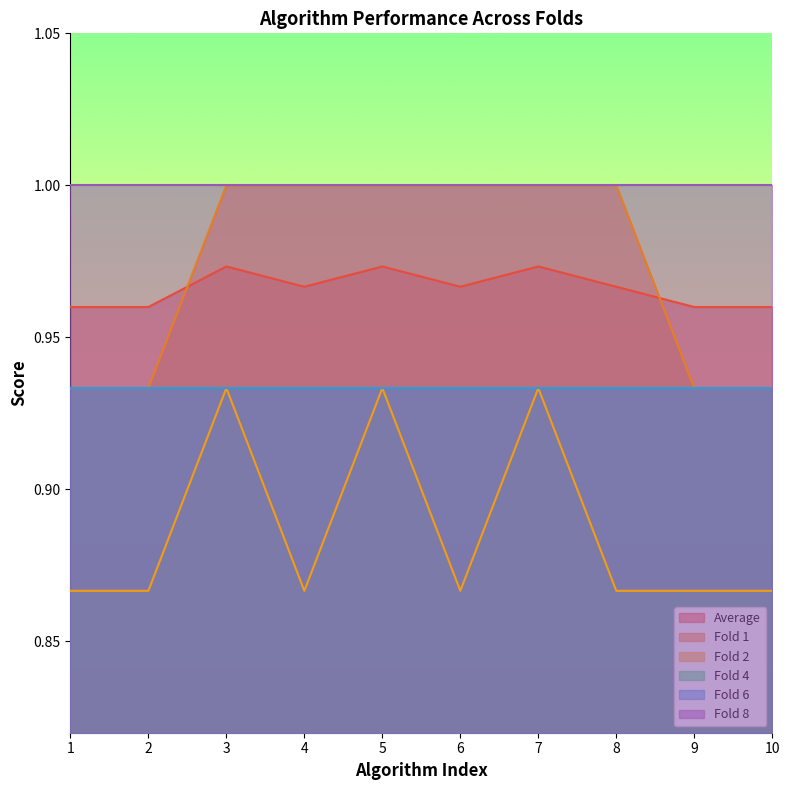

How many Average values are between 0 and 1?

10